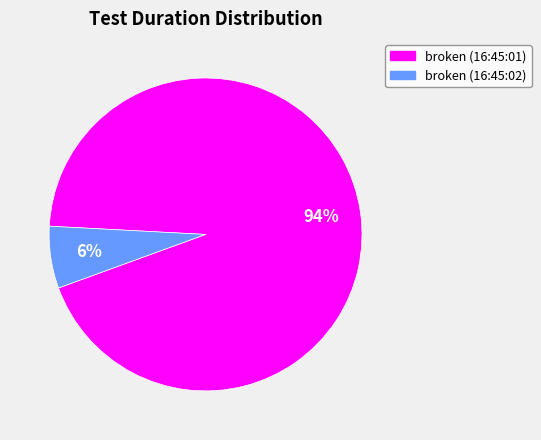

Is there a majority slice in this chart?

Yes